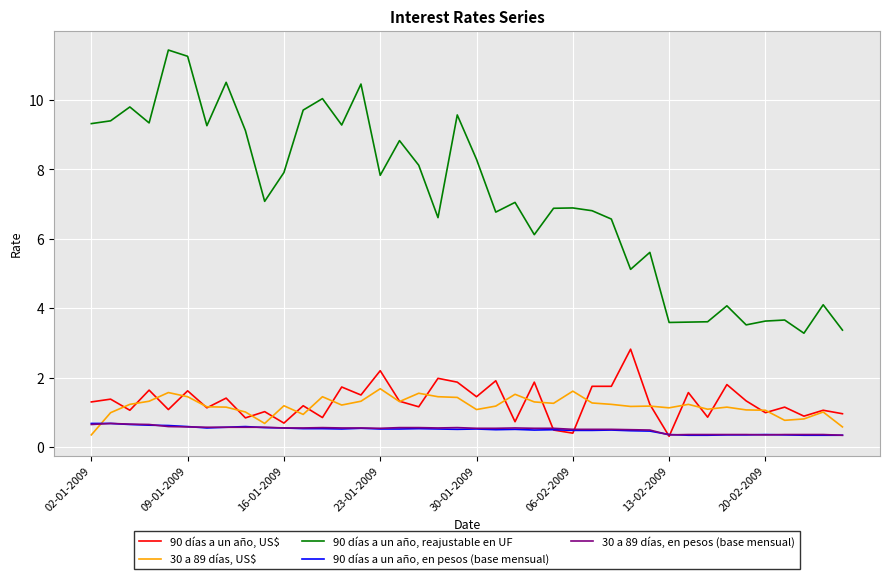

Which series has the largest total across all categories?

90 días a un año, reajustable en UF